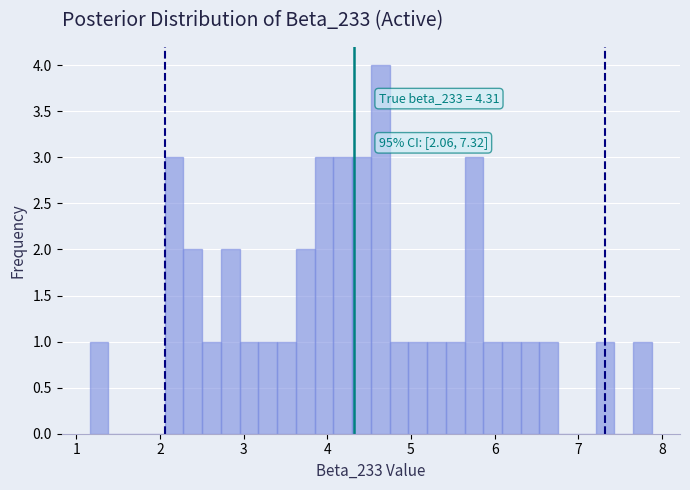

Around what value on the x-axis is the tallest bar? Give the approximate position of its centre, as read against the axis.

4.6